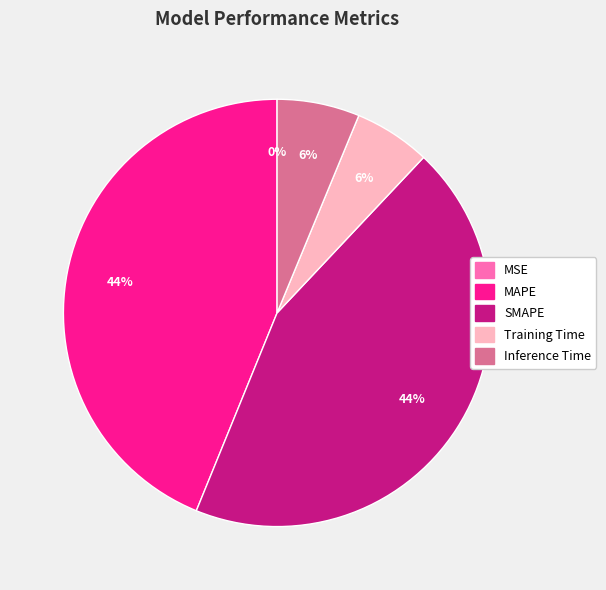

To the nearest percent, what portion does SMAPE represent?

44%